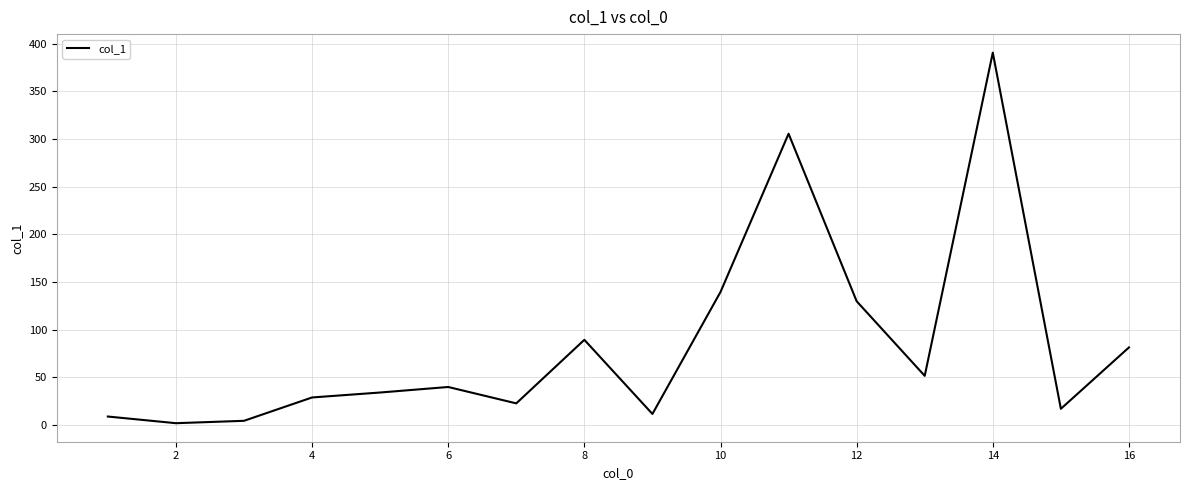

What is the greatest value displayed?

390.7